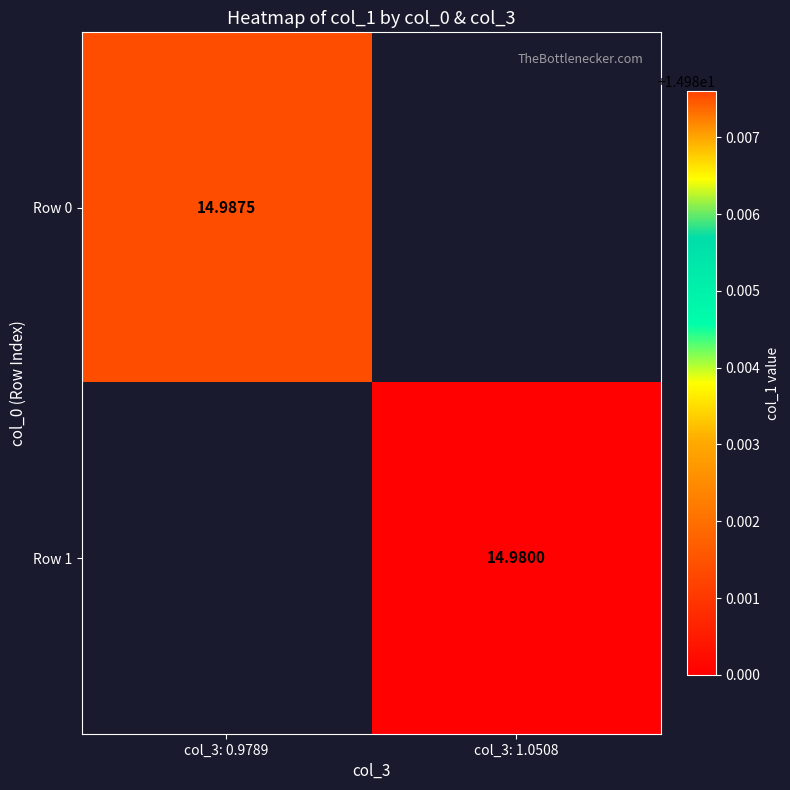

What is the maximum value for Row 0?

15.0